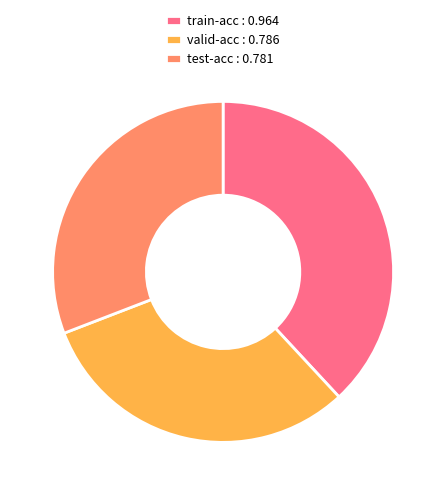

Which category has the biggest portion of the pie?

train-acc